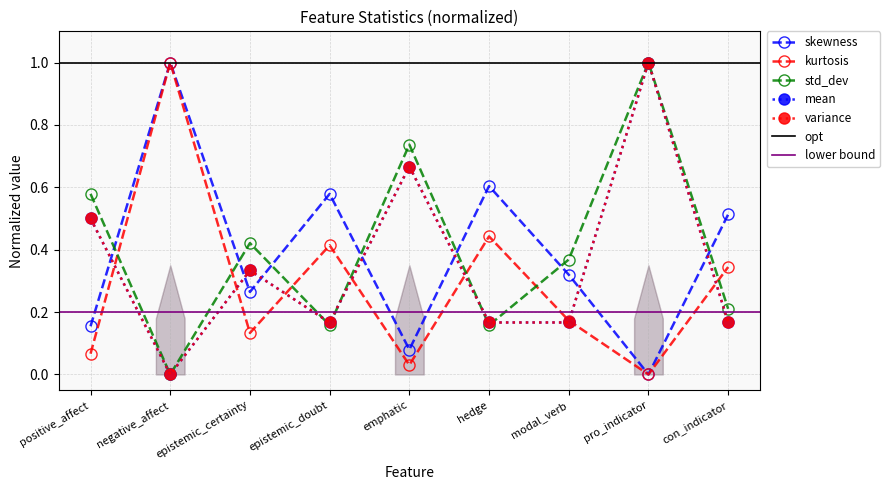

Which has a higher value, modal_verb or epistemic_certainty?

modal_verb